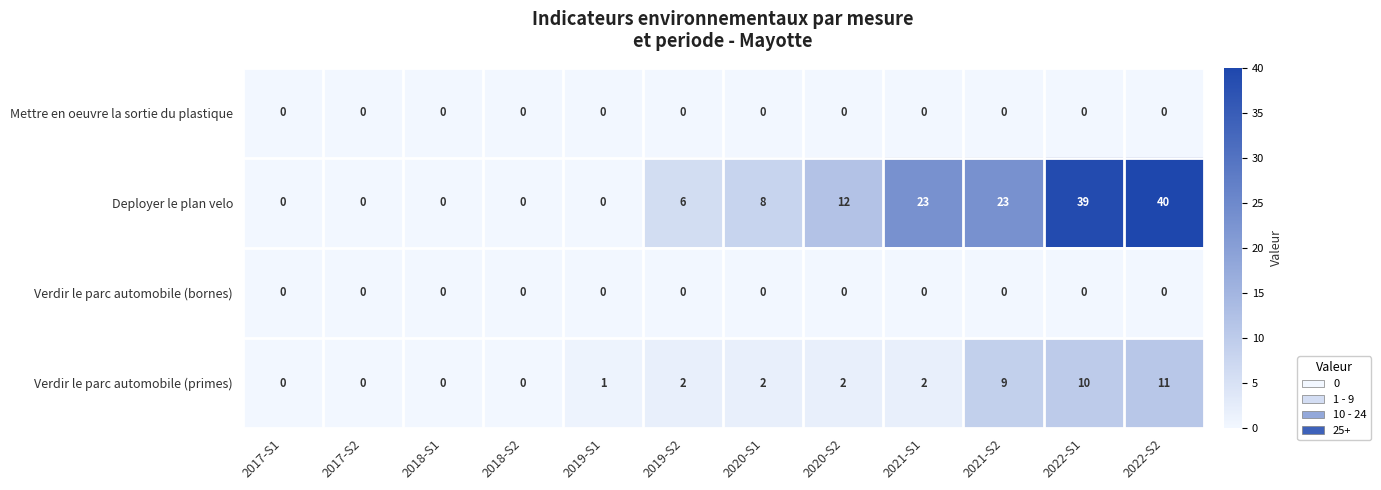

What is the spread (max minus min) of values at 2019-S1?

1